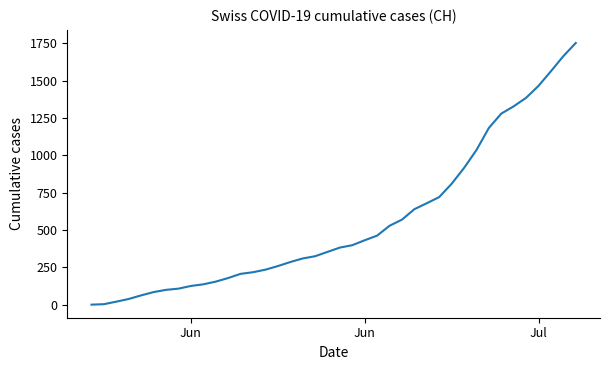

What is the difference between the maximum and minimum values?

1752